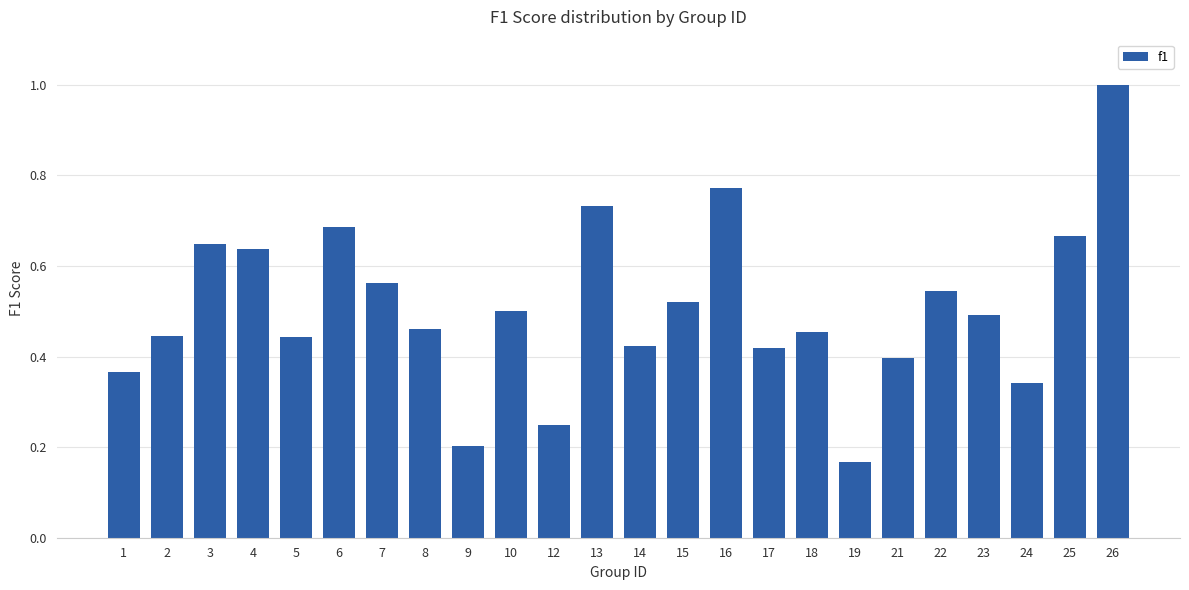

True or false: the data shows 0.0 at 9.

False